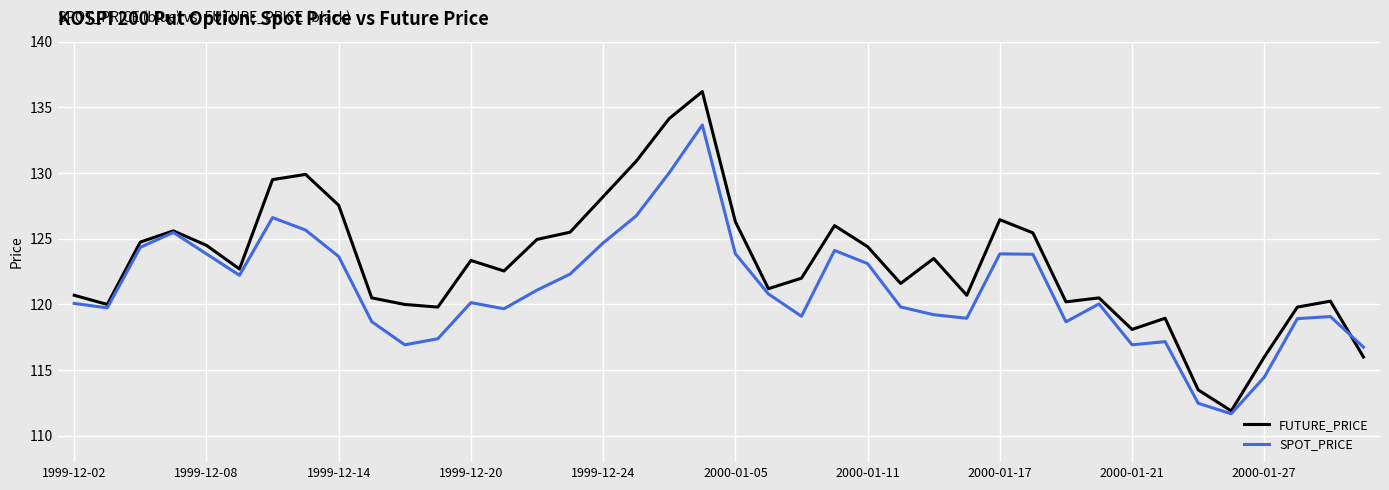

What is the greatest value displayed?

136.2